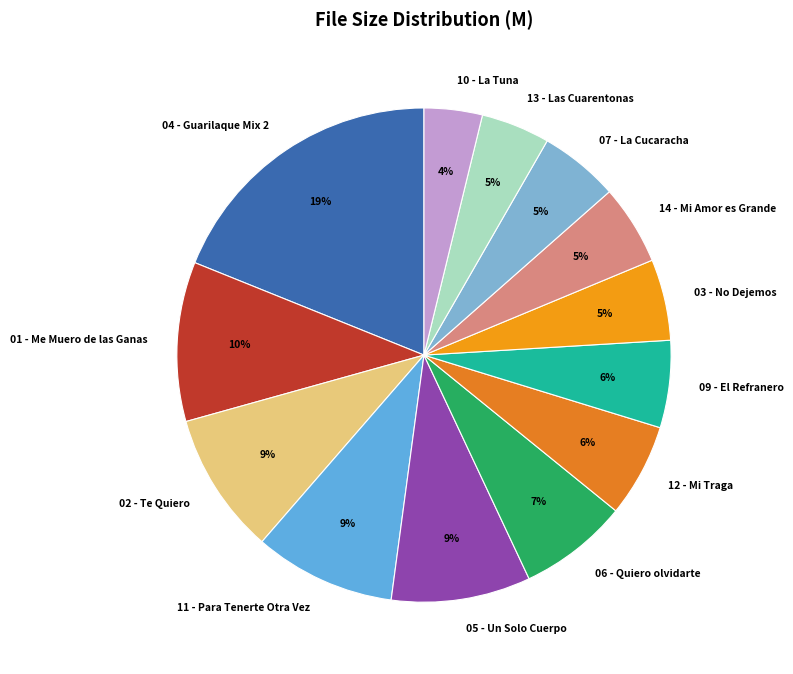

To the nearest percent, what is the combined percentage of 05 - Un Solo Cuerpo and 07 - La Cucaracha?

14%